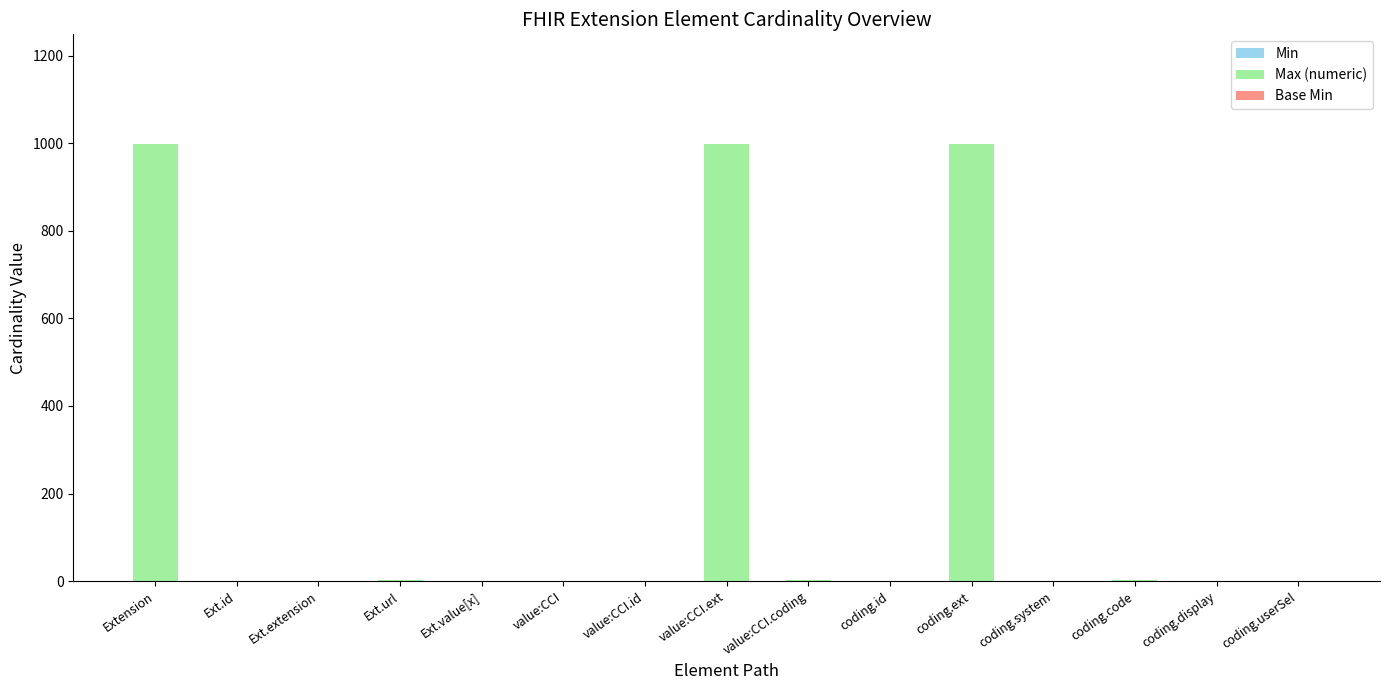

Which series has the widest spread of values?

Max (numeric)